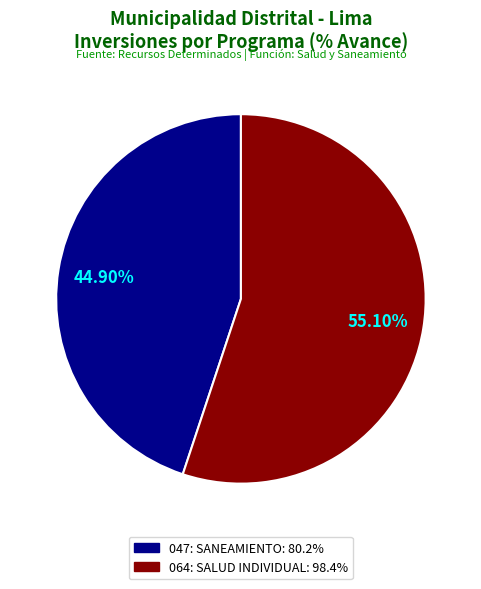

How many segments does this pie chart have?

2